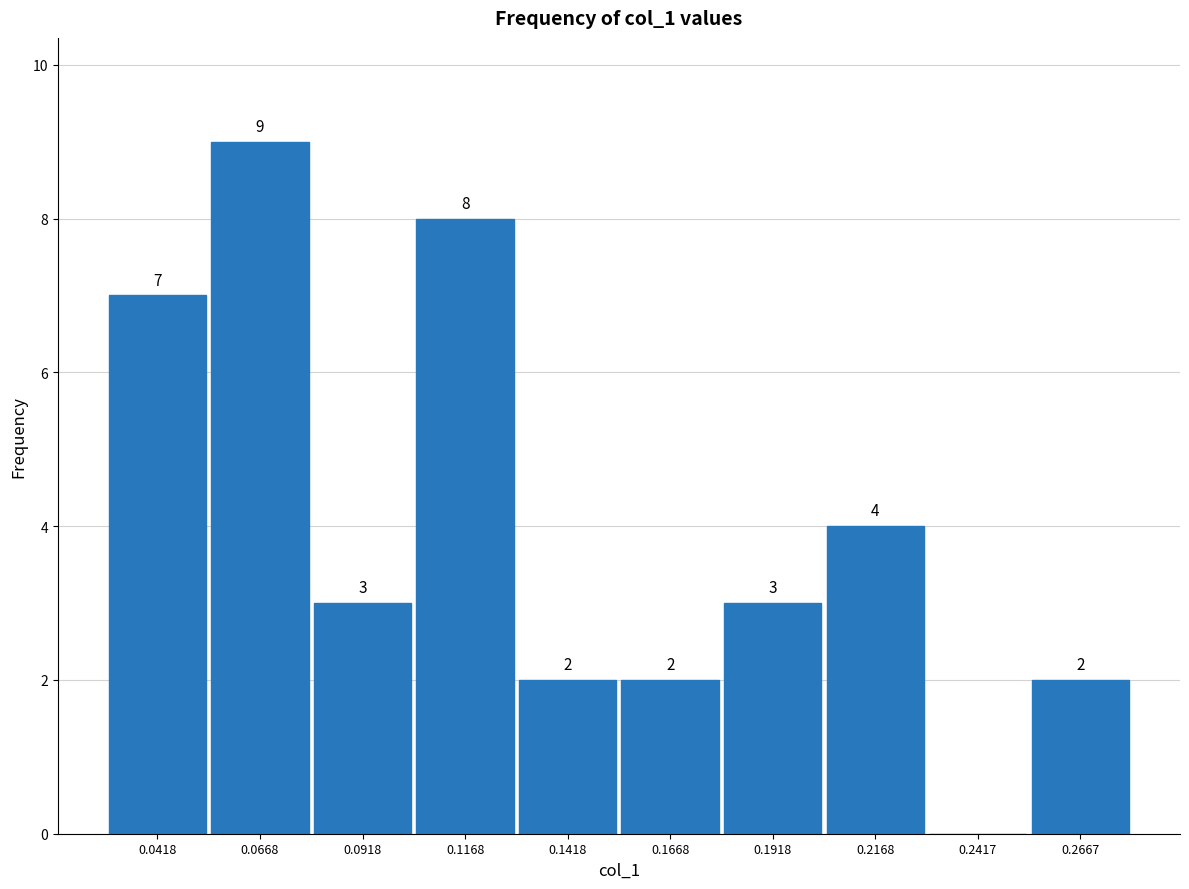

Over which range of the x-axis is the bar tallest?

0.055 to 0.080